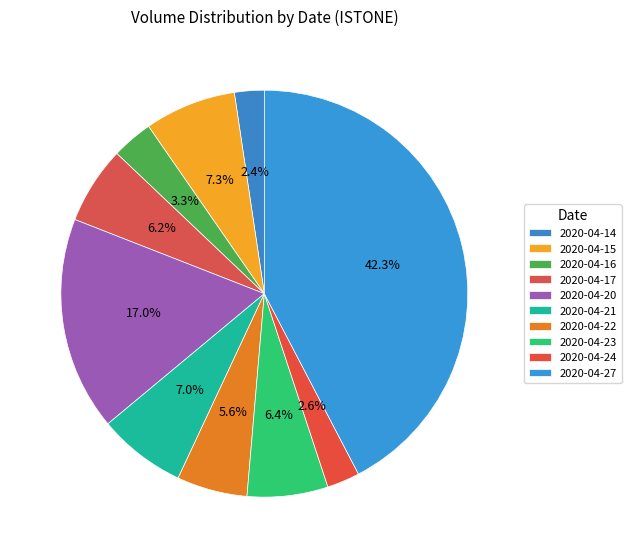

Rank the categories by value from highest to lowest.

2020-04-27, 2020-04-20, 2020-04-15, 2020-04-21, 2020-04-23, 2020-04-17, 2020-04-22, 2020-04-16, 2020-04-24, 2020-04-14